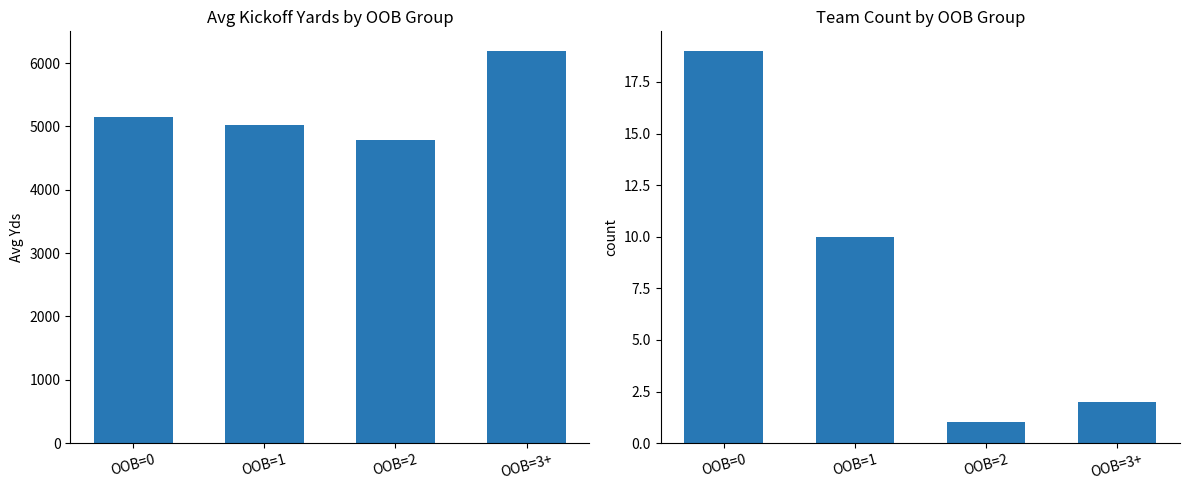

What is the label of the 4th bar from the left?

OOB=3+